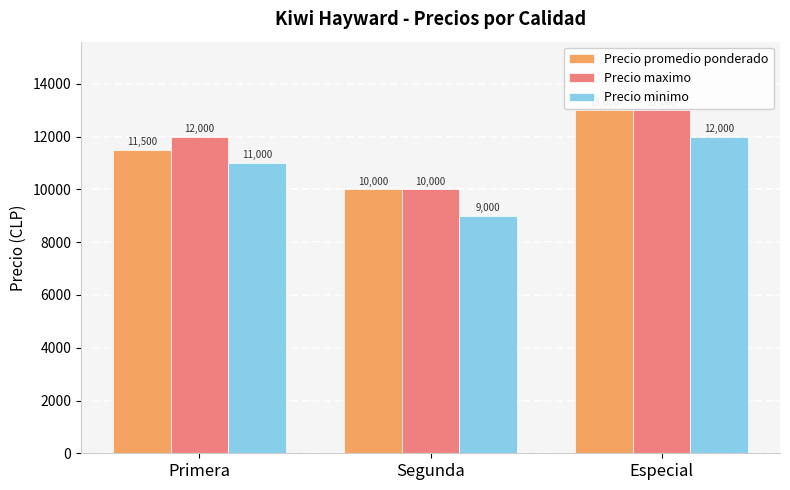

Reading right to left, what are all the values shown in this chart?

Precio promedio ponderado: Especial=13000	Segunda=10000	Primera=11500
Precio maximo: Especial=13000	Segunda=10000	Primera=12000
Precio minimo: Especial=12000	Segunda=9000	Primera=11000